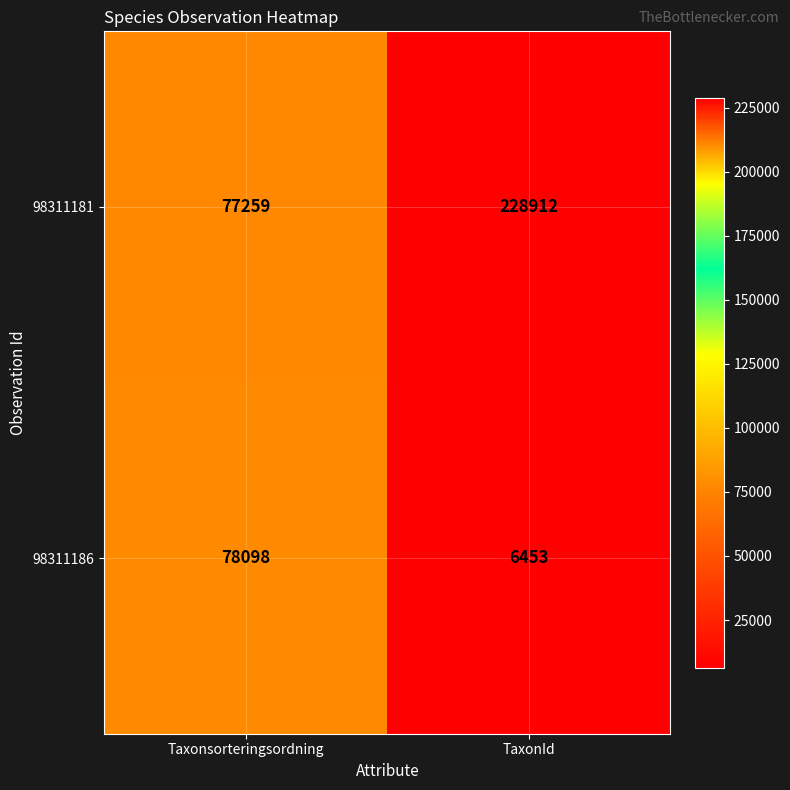

True or false: 98311186 has a value of 6453 at TaxonId.

True